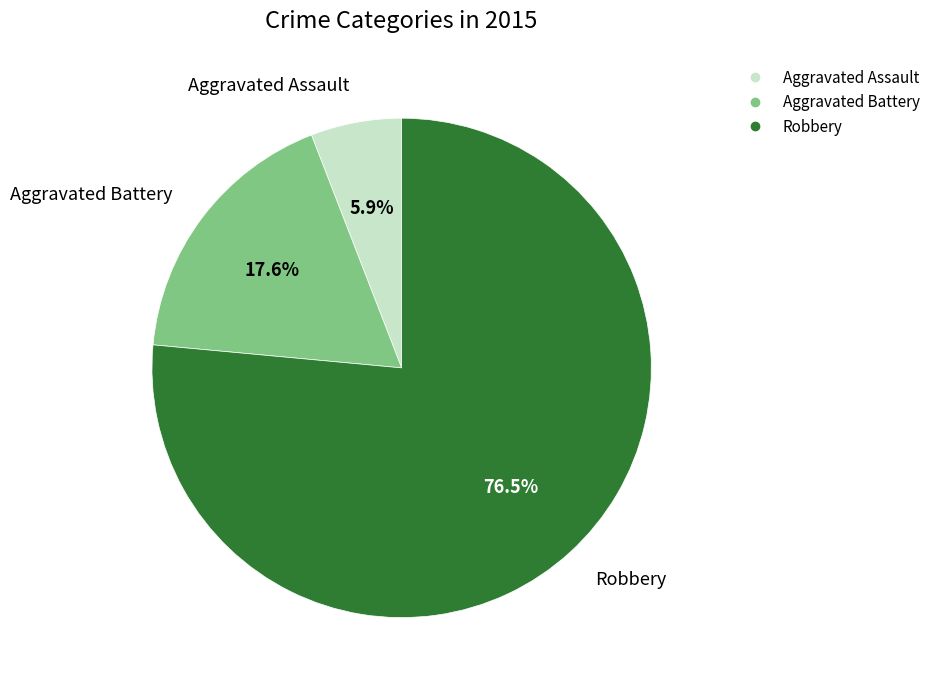

How many slices are in this pie chart?

3